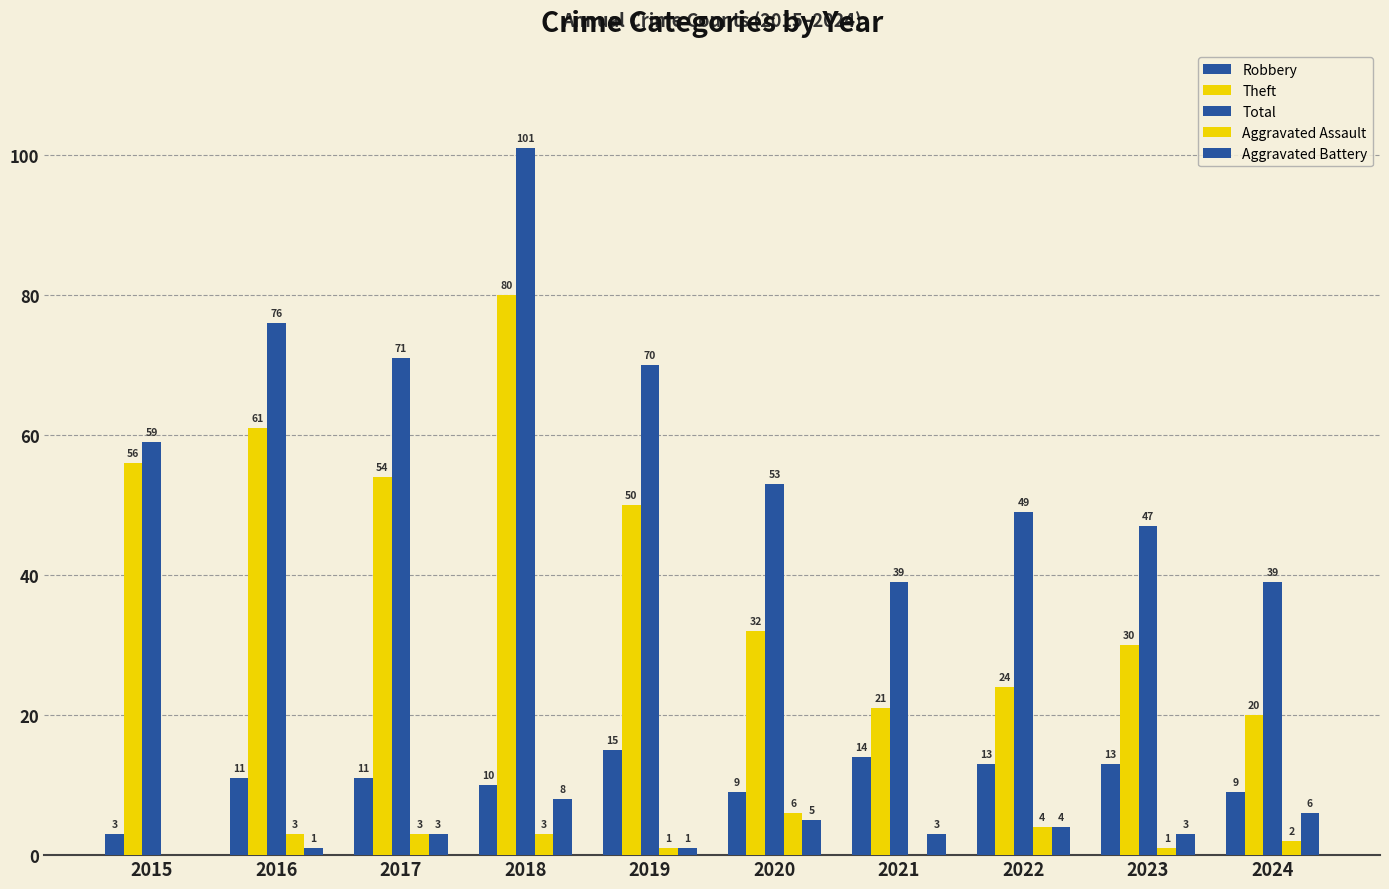

Which series has the largest total across all categories?

Total